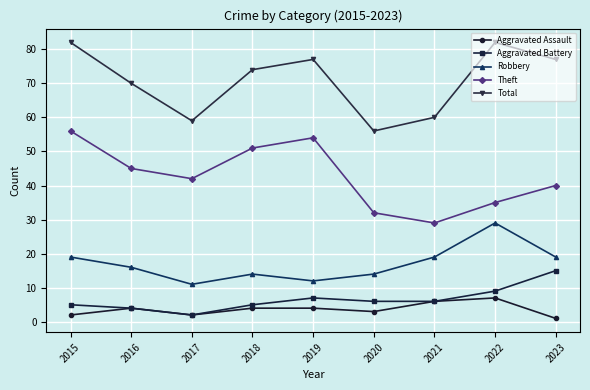

What is the maximum value shown in the chart?

82